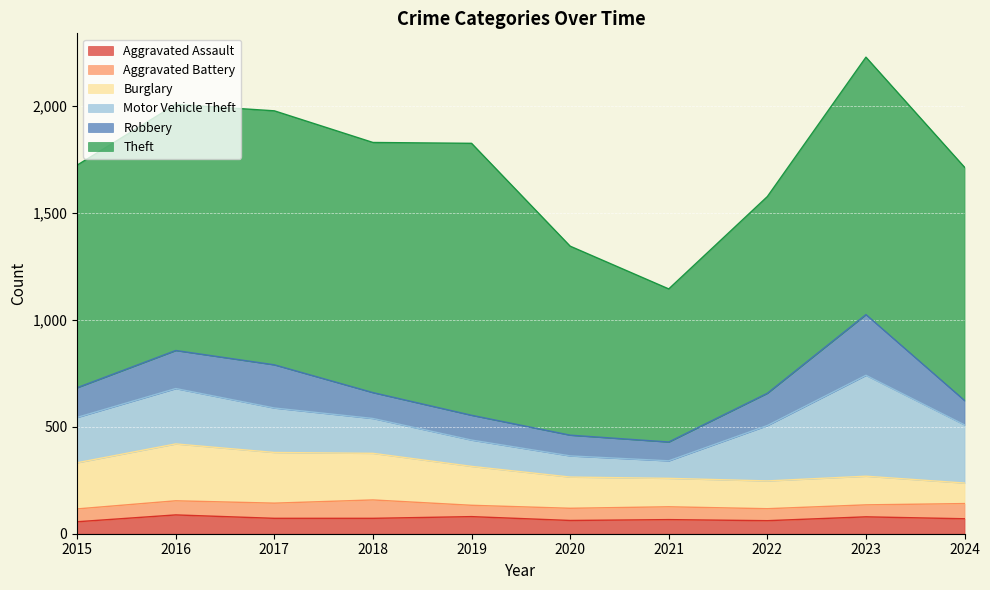

True or false: Aggravated Battery and Robbery intersect in this chart.

False